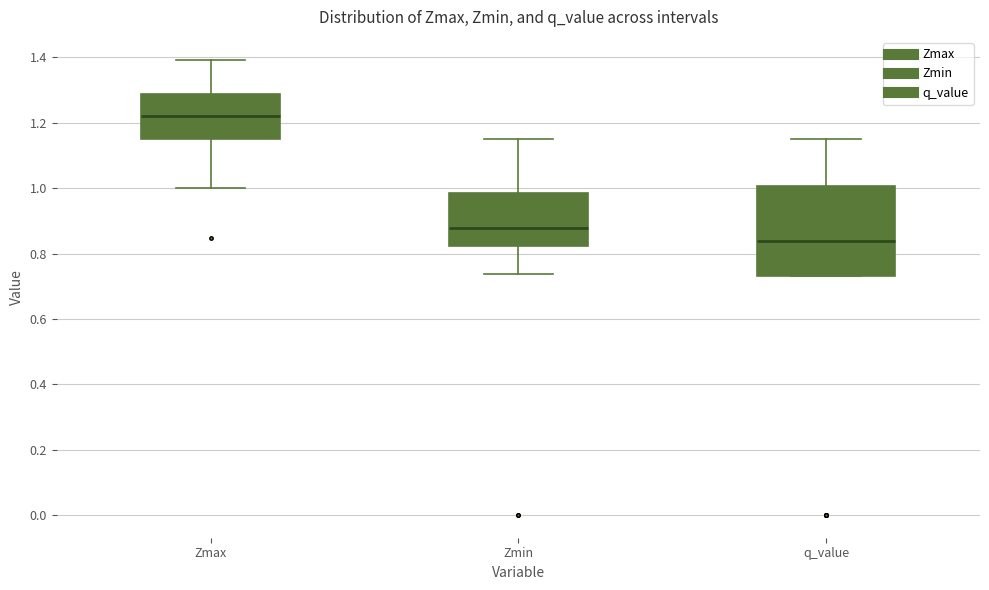

Which box has the highest median line?

Zmax